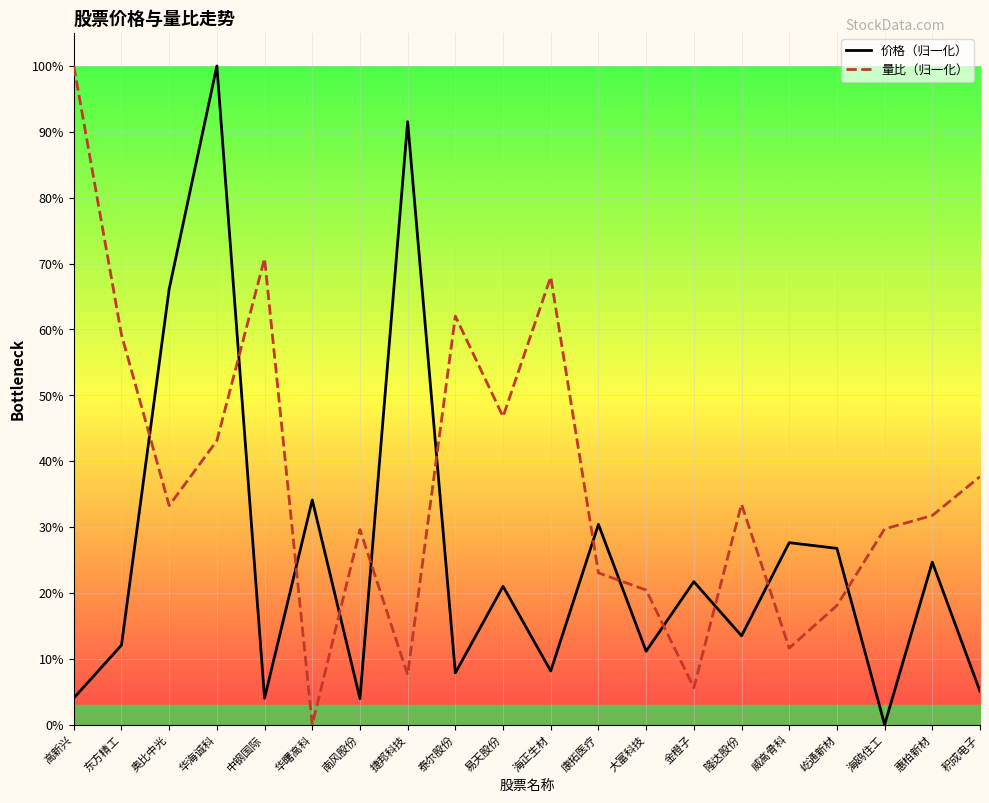

Which category has the highest value across all series?

华海诚科